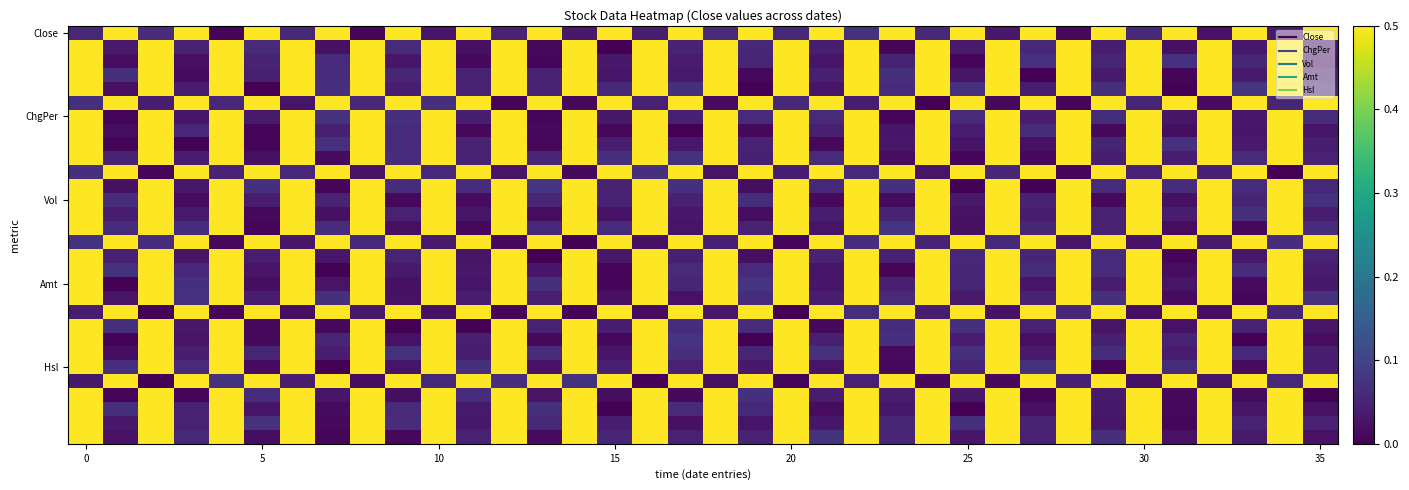

How many data points does each series have?

36